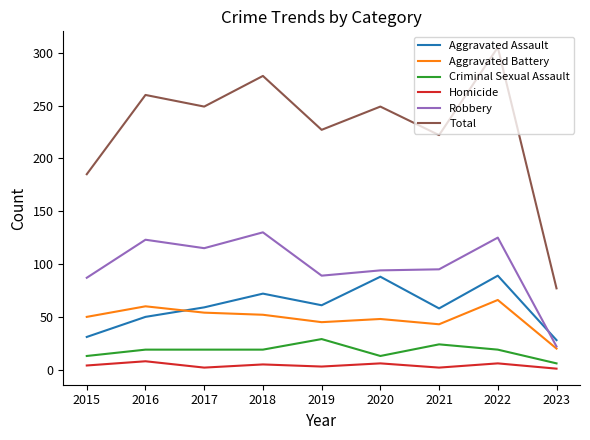

Read the Aggravated Battery value at 2016.

60